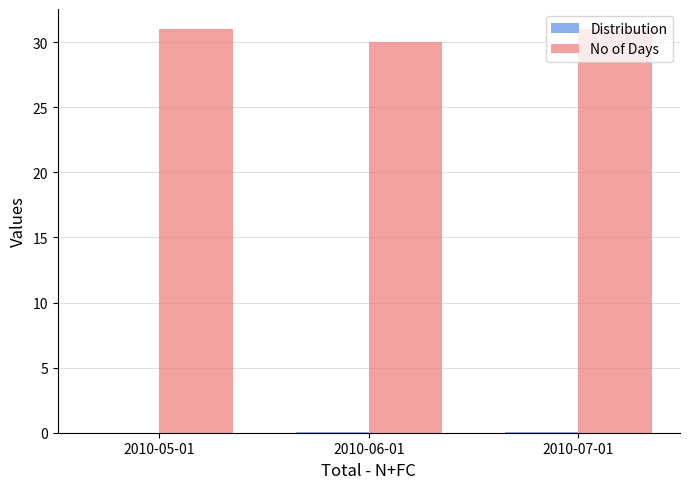

The No of Days series shows 52.8 at 2010-07-01. True or false?

False